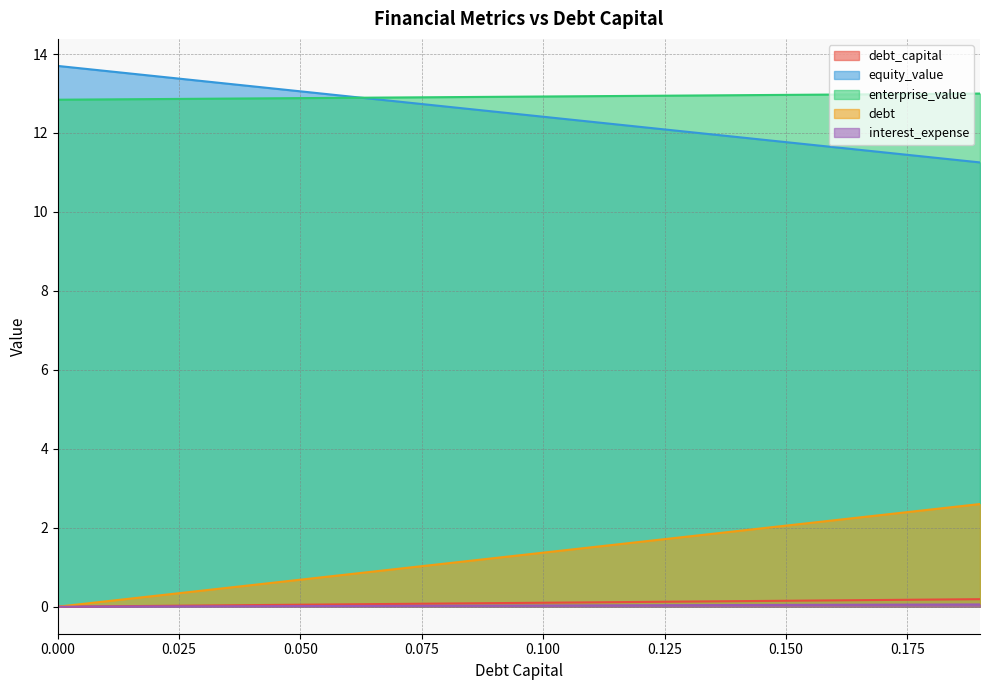

What is the difference between the second highest and minimum values in the interest_expense series?

0.1